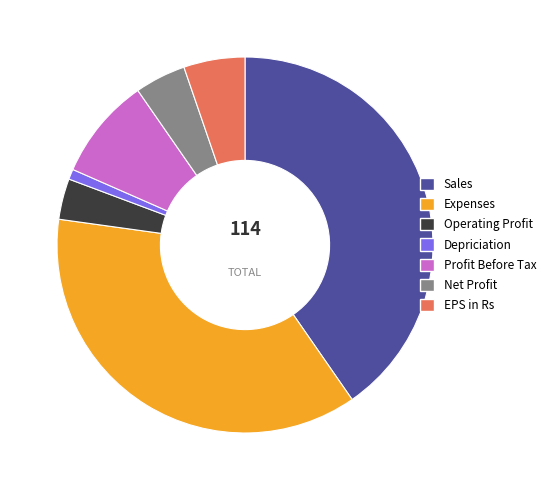

The Profit Before Tax slice represents 1% of the pie. True or false?

False